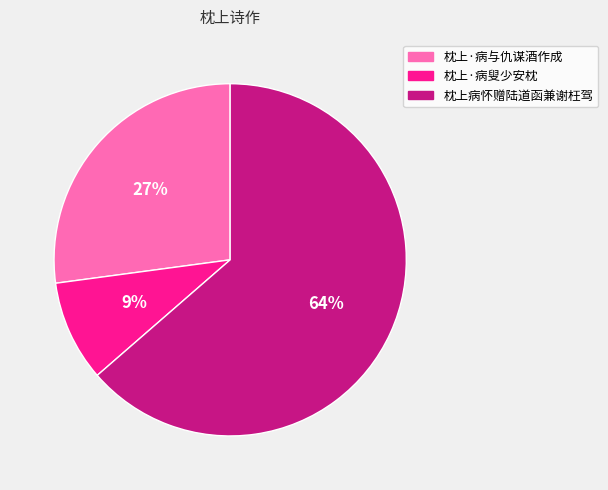

True or false: 枕上病怀赠陆道函兼谢枉驾 accounts for 64% of the total.

True